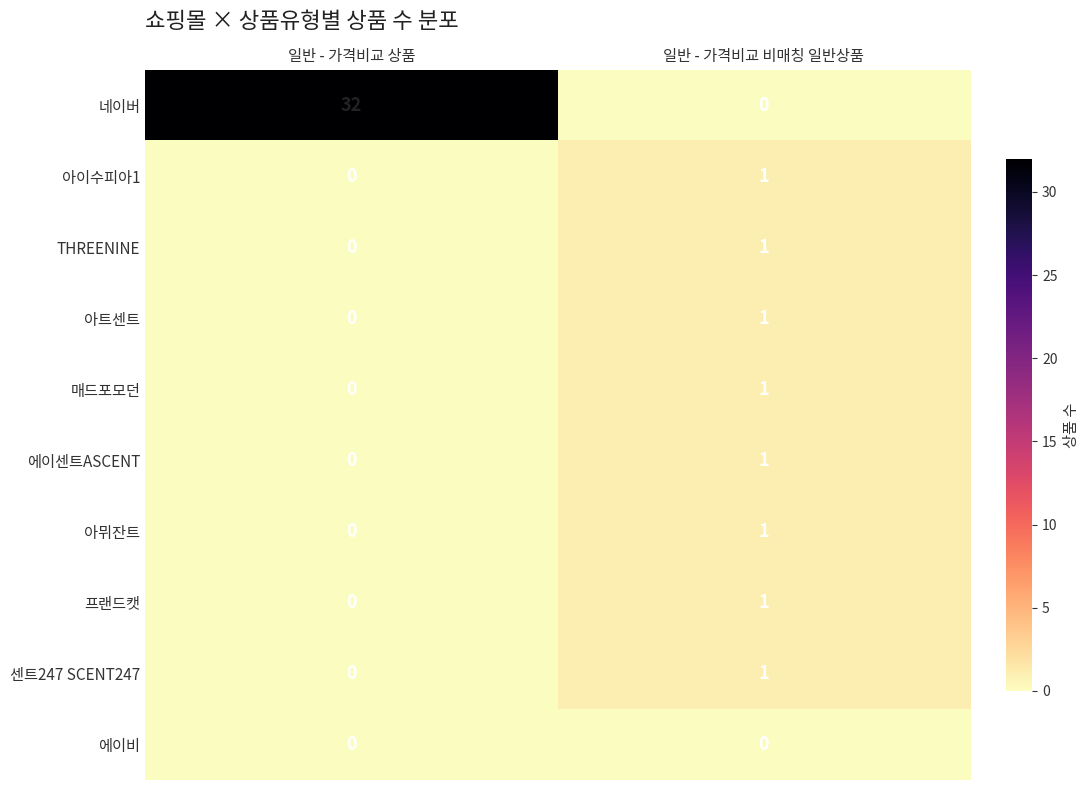

What is the maximum value shown in the chart?

32